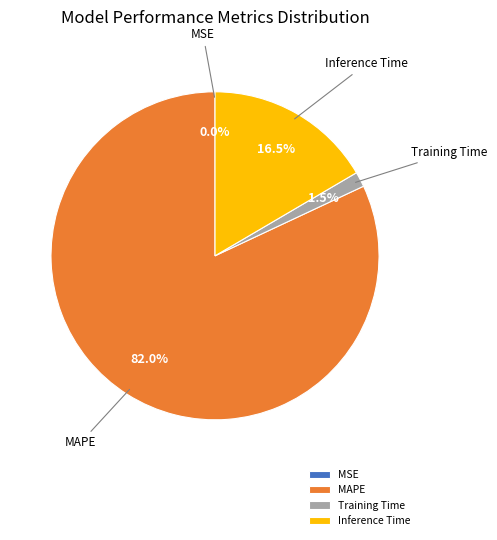

Does Training Time represent more than half of the total?

No